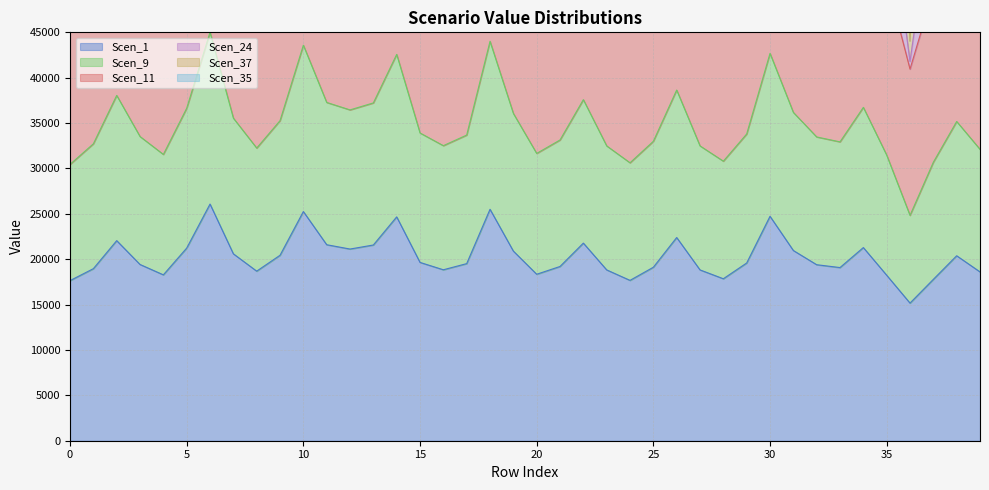

At how many categories does at least one series exceed 55373?

39